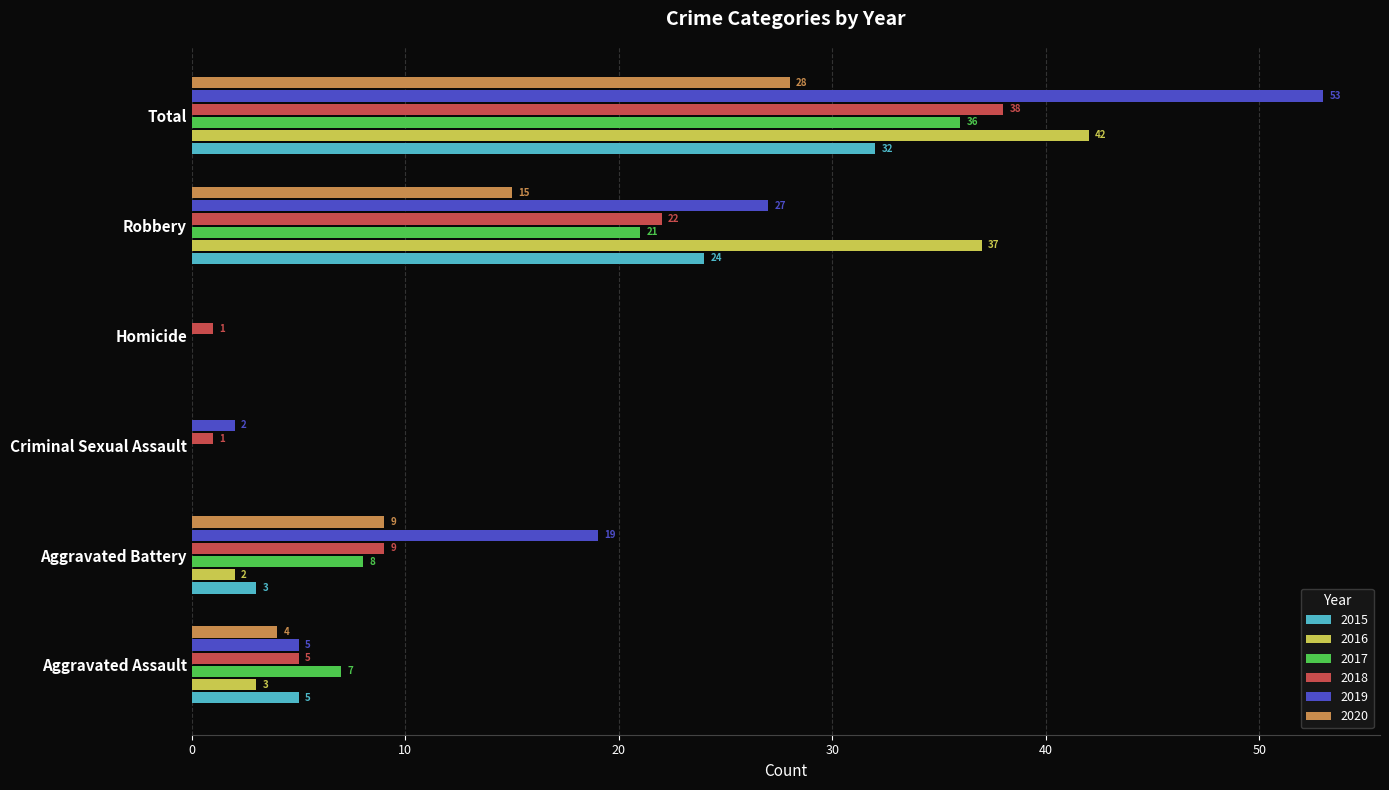

What is the total value across all series at Aggravated Assault?

29